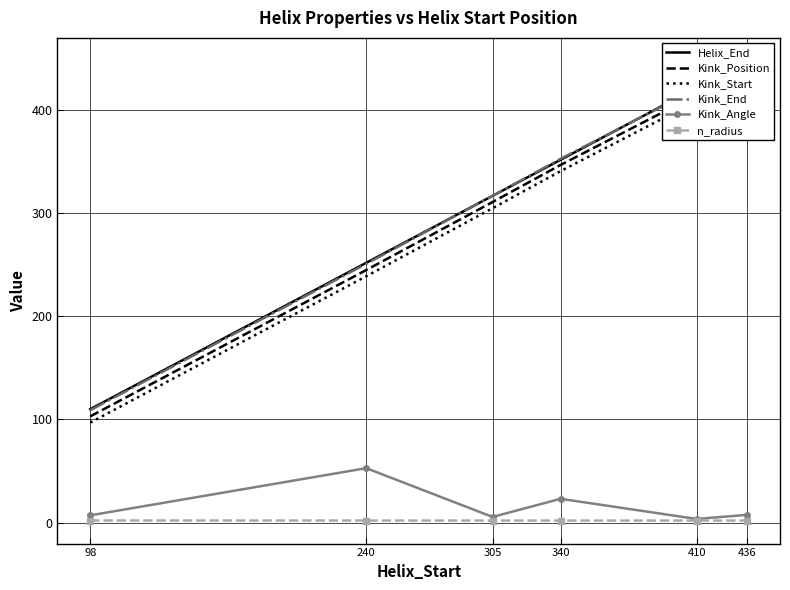

The Kink_Position series shows 553.6 at 410. True or false?

False